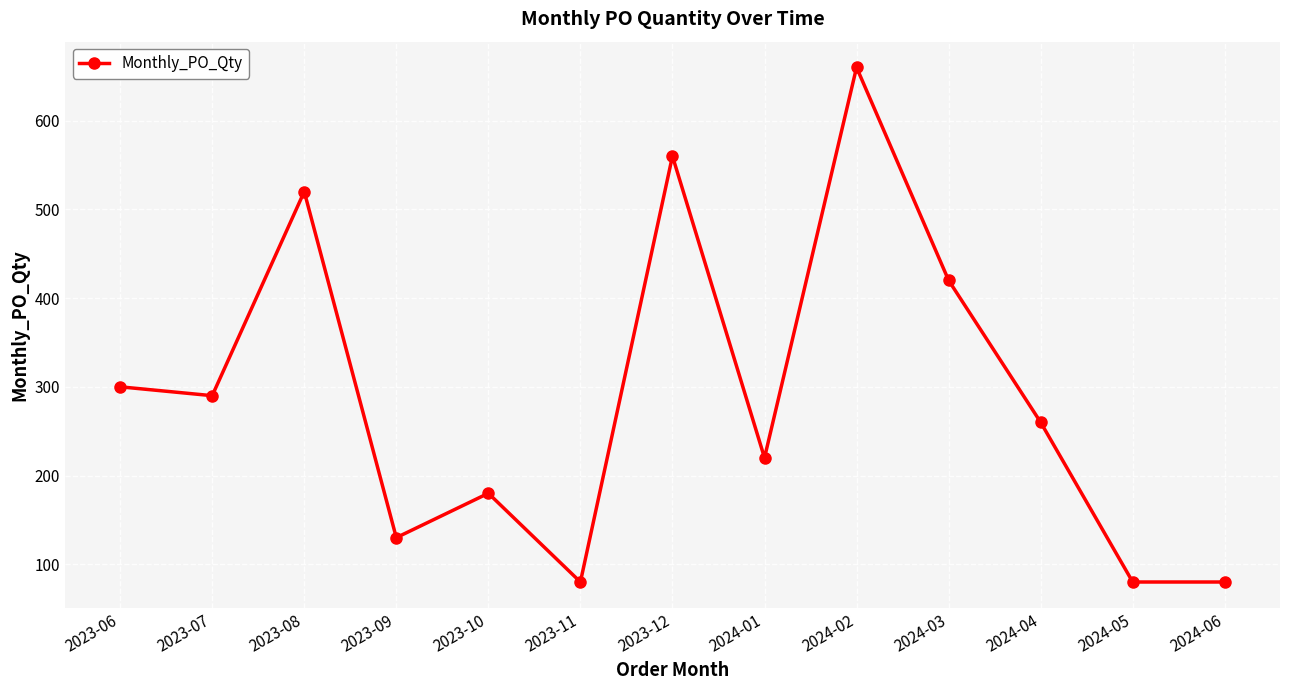

What is the average value?

291